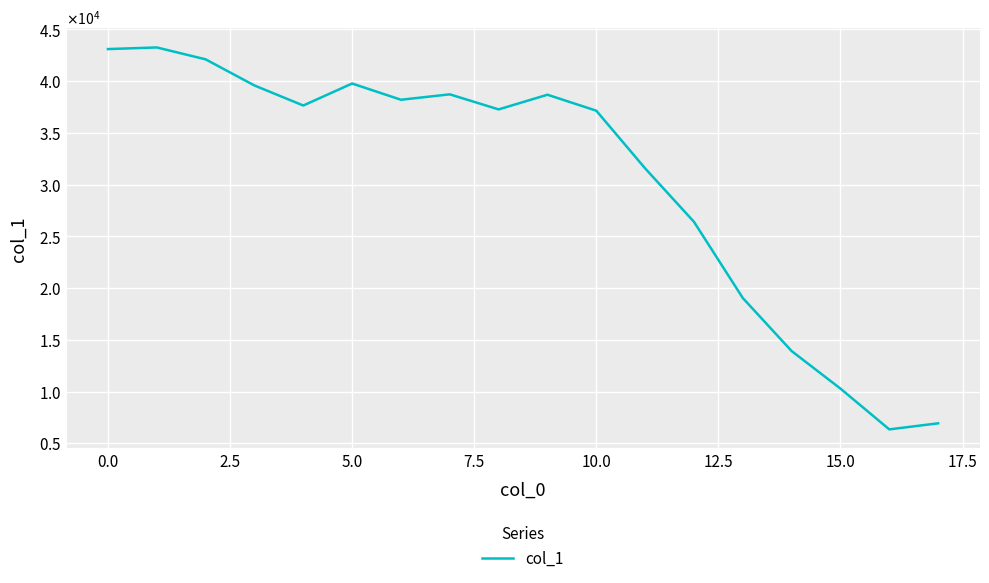

Does the chart display data point markers on the line(s)?

No